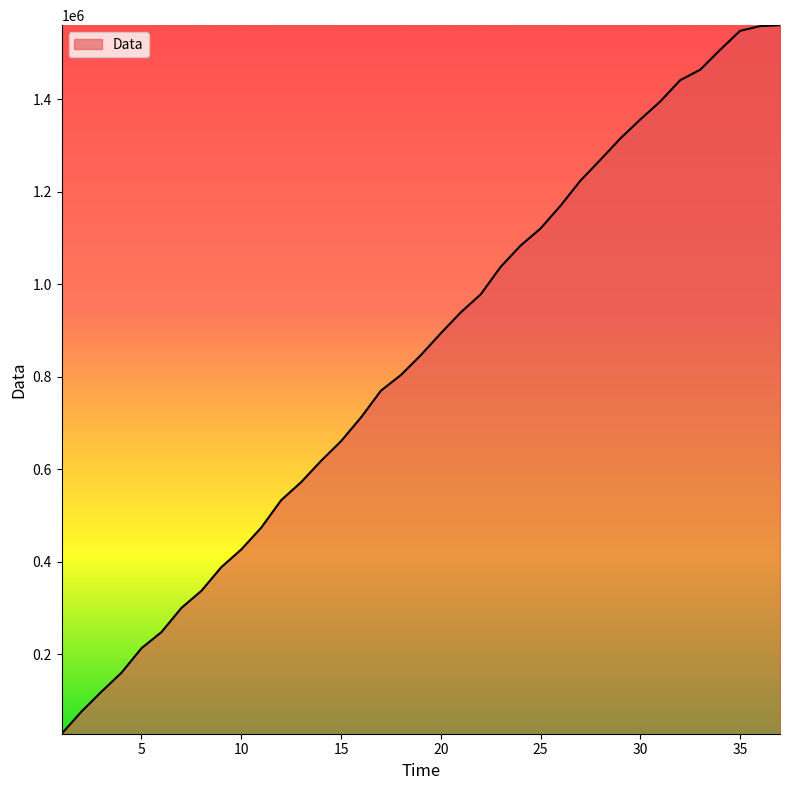

What is the maximum value shown in the chart?

1559616